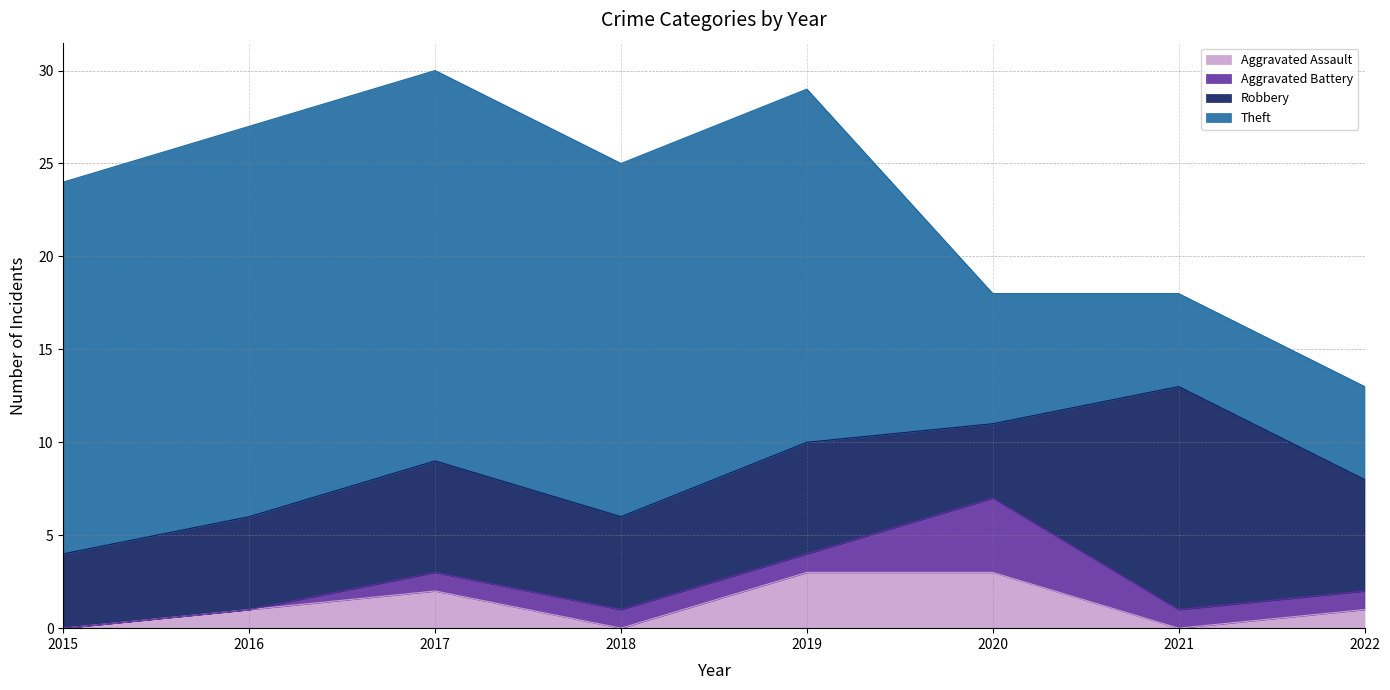

True or false: Aggravated Assault has more than 1 interior local peaks.

False